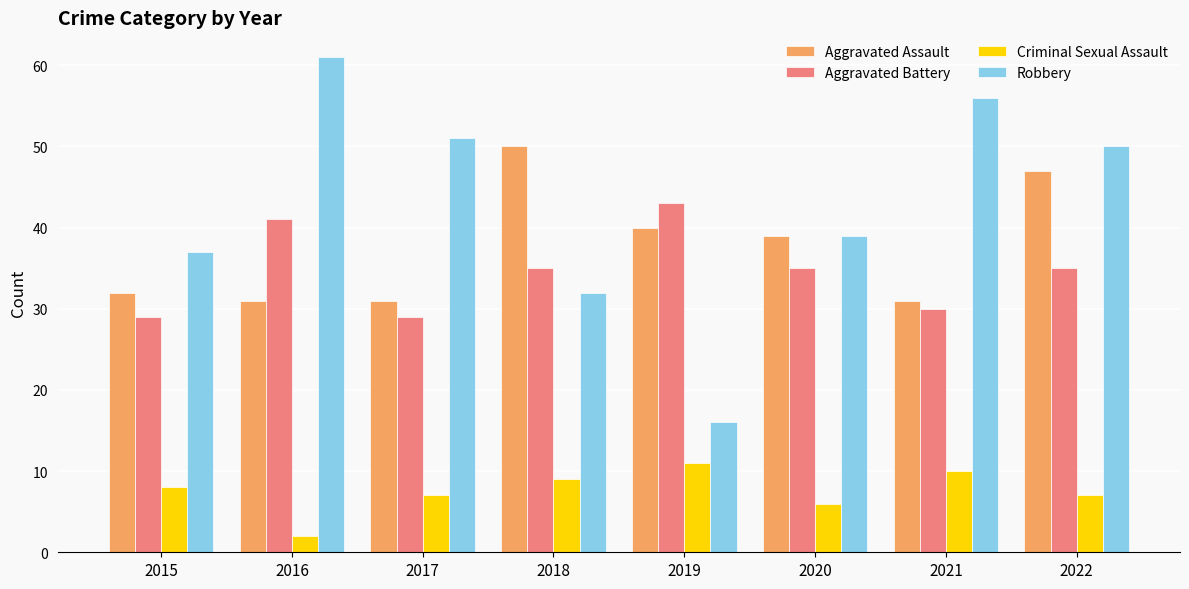

The Robbery series shows 70 at 2017. True or false?

False